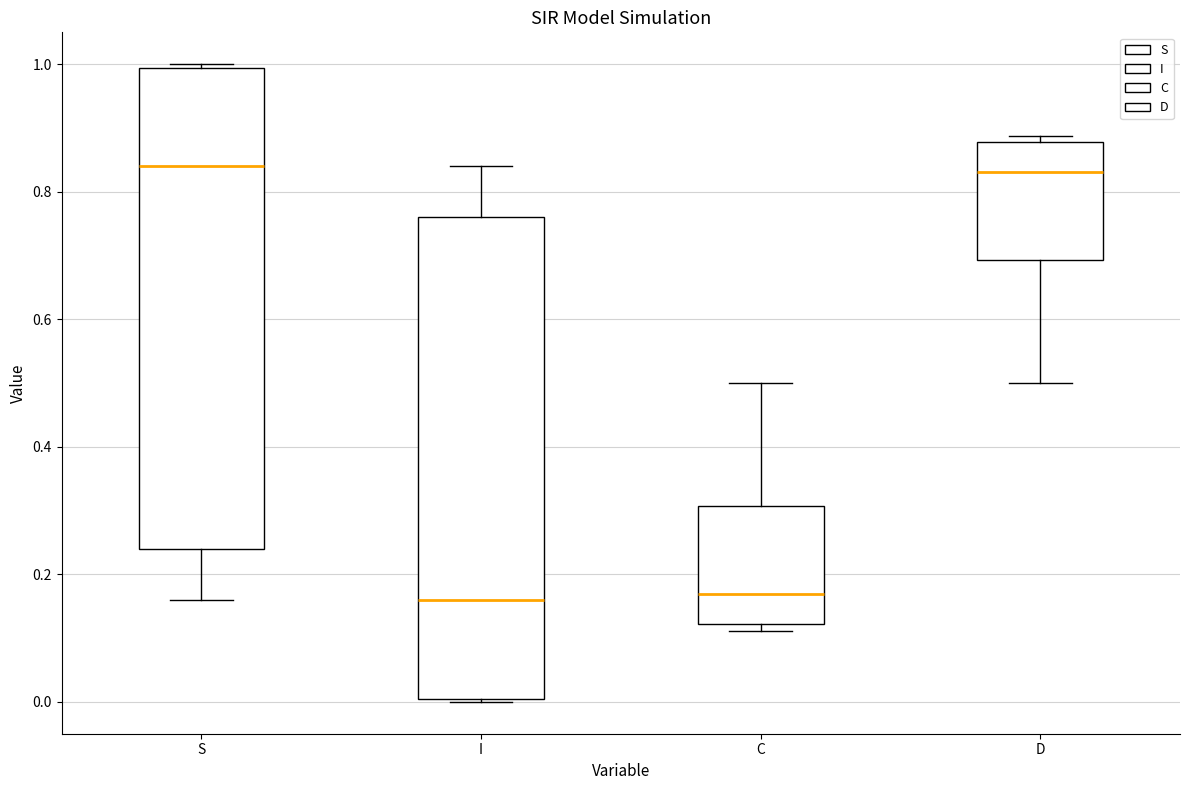

Reading left to right, read every box against the y-axis: the position of its median line, the range the box covers, and the ends of its whiskers. The values are not printed on the chart, so give them approximately, as read against the axis.

S: median 0.84, box 0.24 to 1.00, whiskers 0.16 to 1.00
I: median 0.16, box 0.00 to 0.76, whiskers 0.00 to 0.84
C: median 0.16, box 0.12 to 0.30, whiskers 0.12 (just below the box's lower edge) to 0.50
D: median 0.84, box 0.70 to 0.88, whiskers 0.50 to 0.88 (just above the box's upper edge)